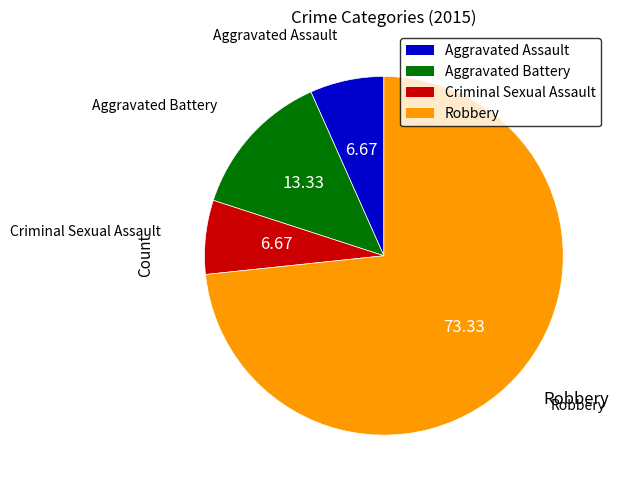

Count the number of slices in the pie.

4